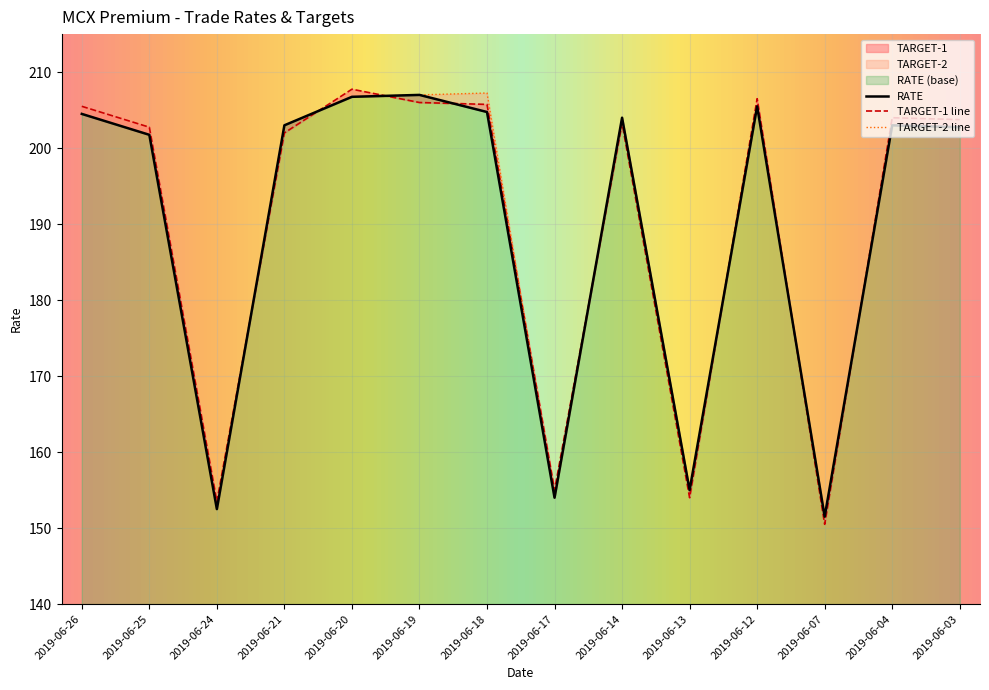

What is the spread (max minus min) of values at 2019-06-07?

1.0